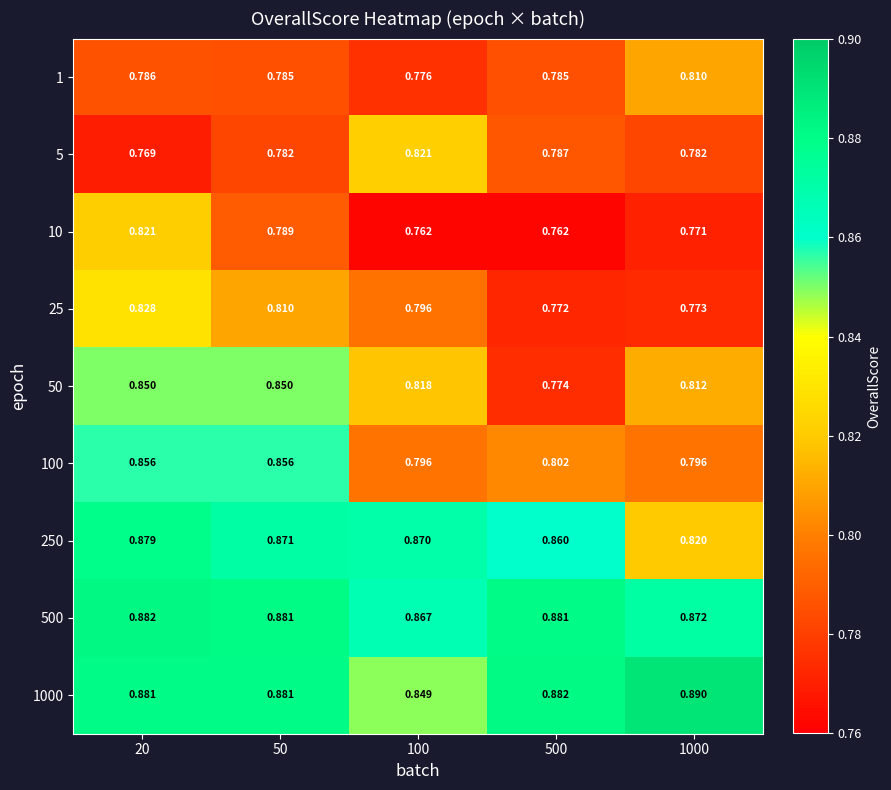

Which series changed the most between 20 and 1000?

100